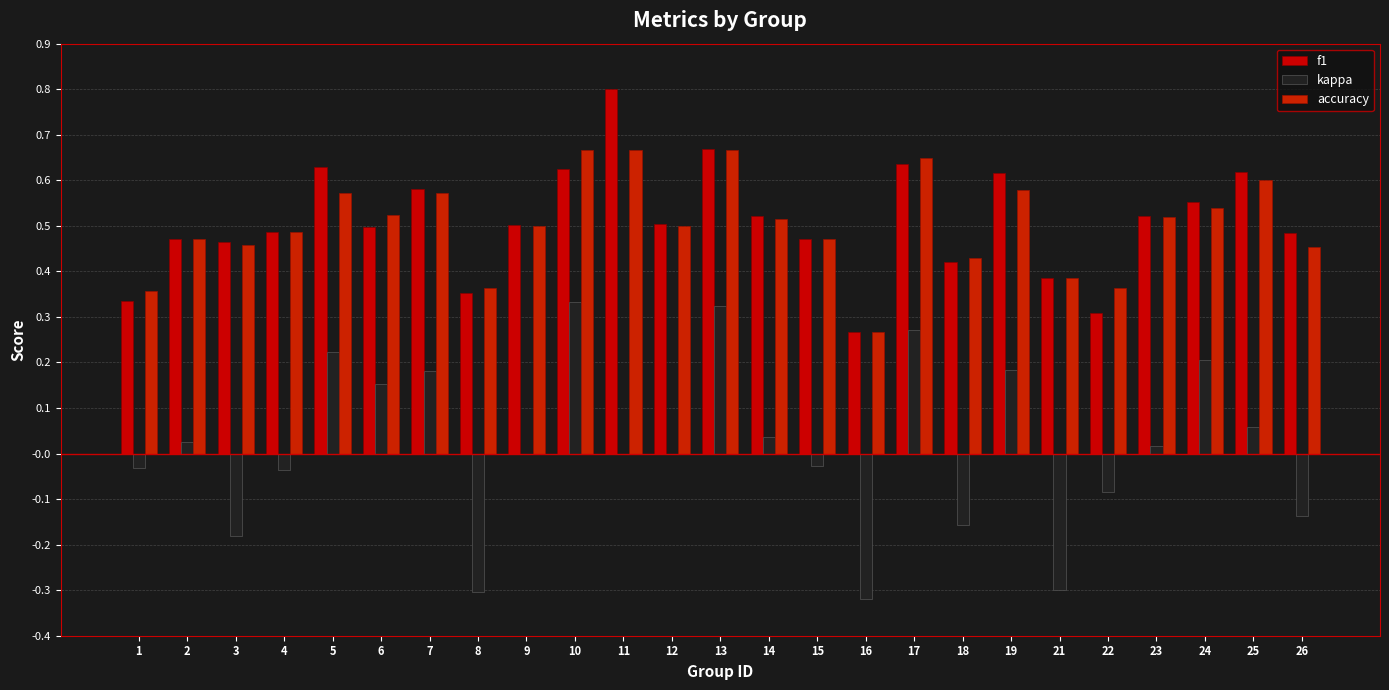

Are the bars grouped side by side (vs. stacked)?

Yes